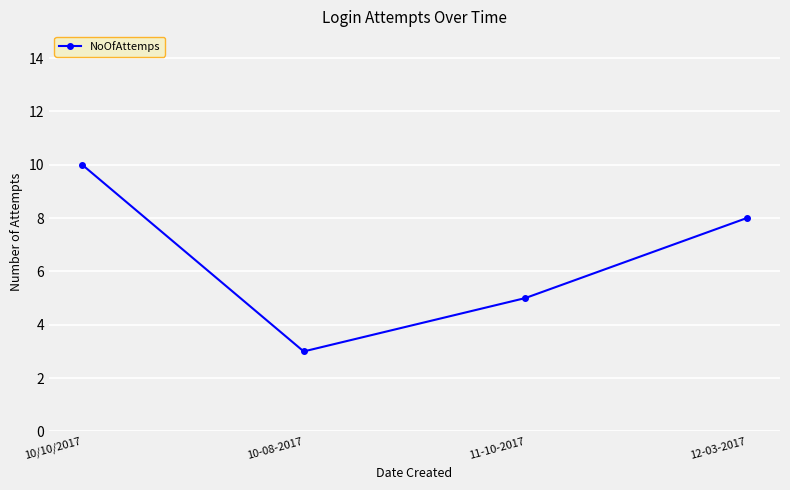

Count the values in the range 5 to 10.

3